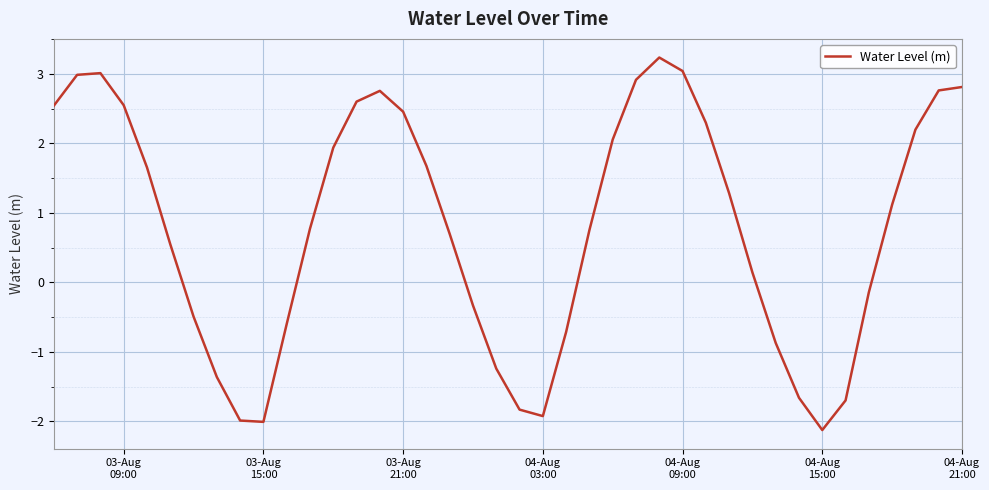

What is the smallest value displayed?

-2.1